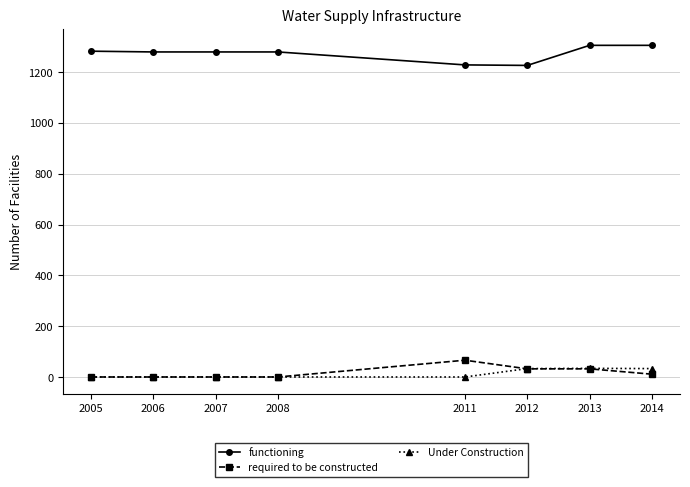

True or false: functioning and required to be constructed cross at least once.

False